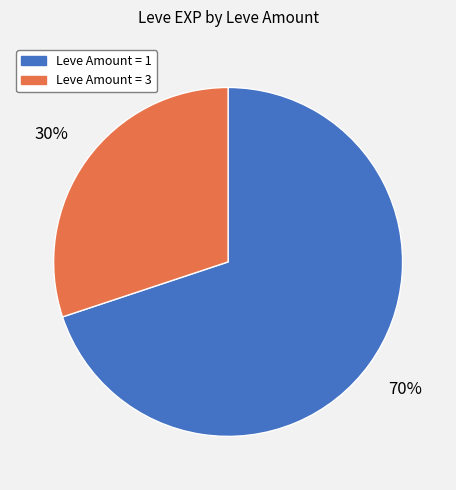

Which category accounts for the majority?

Leve Amount = 1